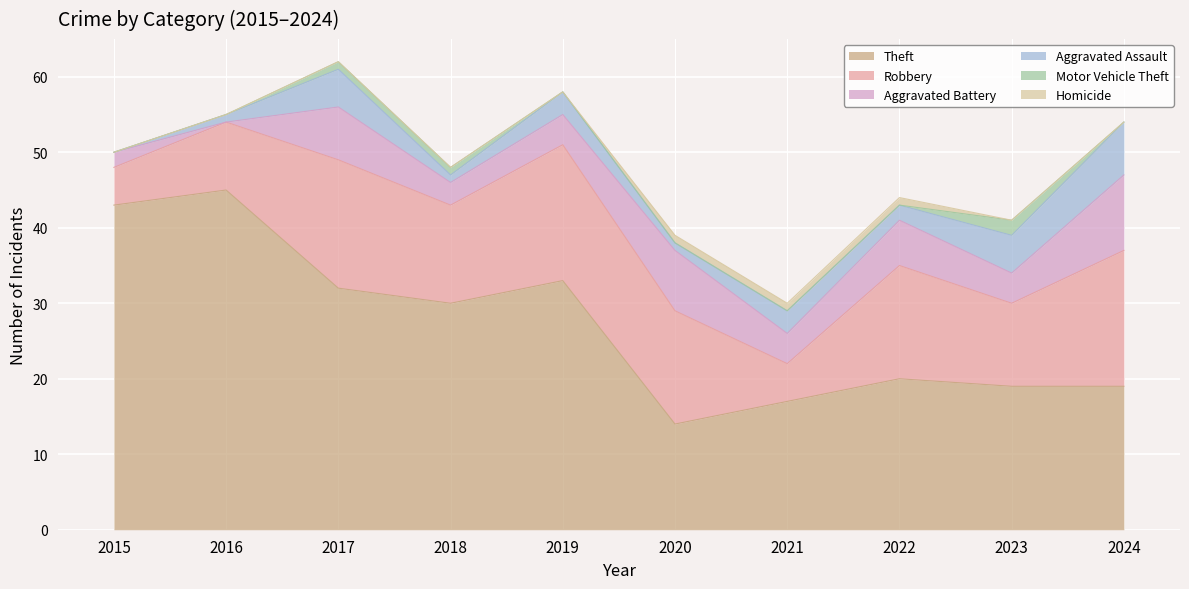

What are all the series names shown in the legend?

Theft, Robbery, Aggravated Battery, Aggravated Assault, Motor Vehicle Theft, Homicide